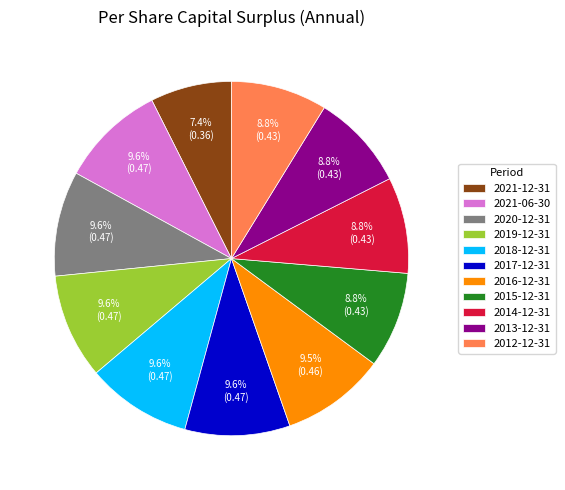

Does any single category account for the majority?

No